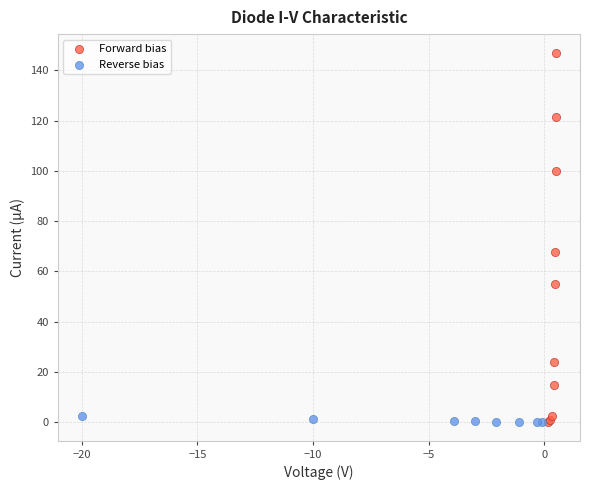

Which series has the largest Y range (max minus min)?

Forward bias